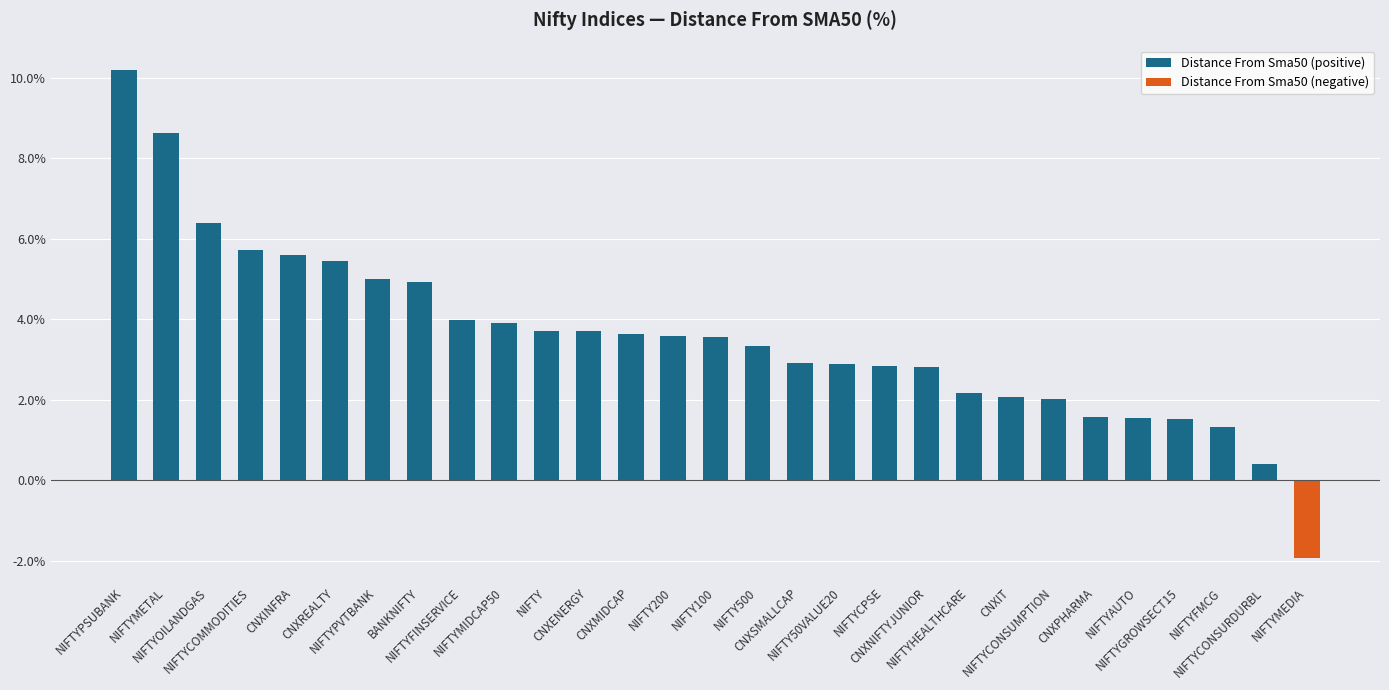

Are the bars grouped side by side (vs. stacked)?

No